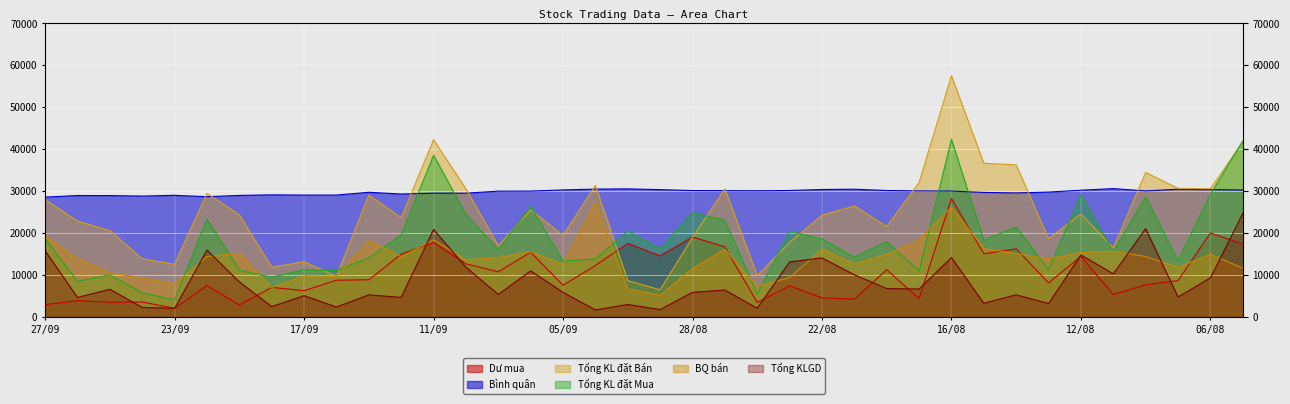

Reading left to right, extract all data points from this chart.

Dư mua: 2883	3810	3463	3499	2000	7400	2800	7000	6200	8697	8800	14900	17700	12597	10700	15363	7498	12197	17490	14500	18998	16647	3400	7341	4490	4200	11197	4300	28196	15000	16190	8067	14380	5277	7600	8600	19963	17299
Bình quân: 28513	28898	28878	28764	28945	28617	28920	29058	29000	29004	29667	29257	29446	29454	29942	29956	30229	30431	30486	30300	30084	30063	30030	30098	30335	30403	30094	30002	29959	29628	29517	29716	30163	30549	29997	30400	30302	30211
Tổng KL đặt Bán: 27900	22800	20500	13800	12500	29400	24300	11800	13100	9600	29000	23600	42200	30500	16900	25500	19400	31300	8600	6400	18900	30500	9800	17700	24200	26400	21500	32000	57500	36600	36200	18600	24500	16400	34400	30600	30500	41700
Tổng KL đặt Mua: 18600	8400	10000	5700	4000	23300	11100	9400	11200	11000	14000	19500	38500	24400	16000	26300	13300	13800	20400	16200	24800	23000	5400	20400	18500	14200	17900	10900	42300	18200	21400	11200	29100	15500	28600	13300	29200	41900
BQ bán: 19240	13820	10520	9200	7820	14340	15180	6940	9700	9600	18120	14300	18340	13560	14080	15460	12520	27220	6620	5120	11460	16060	7260	9320	16140	12580	14820	18280	26140	16260	15080	13780	15320	15620	14340	11760	14880	11580
Tổng KLGD: 15717	4590	6537	2201	2000	15900	8300	2400	5000	2303	5200	4600	20800	11803	5300	10937	5802	1603	2910	1700	5802	6353	2000	13059	14010	10000	6703	6600	14104	3200	5210	3133	14720	10223	21000	4700	9237	24601